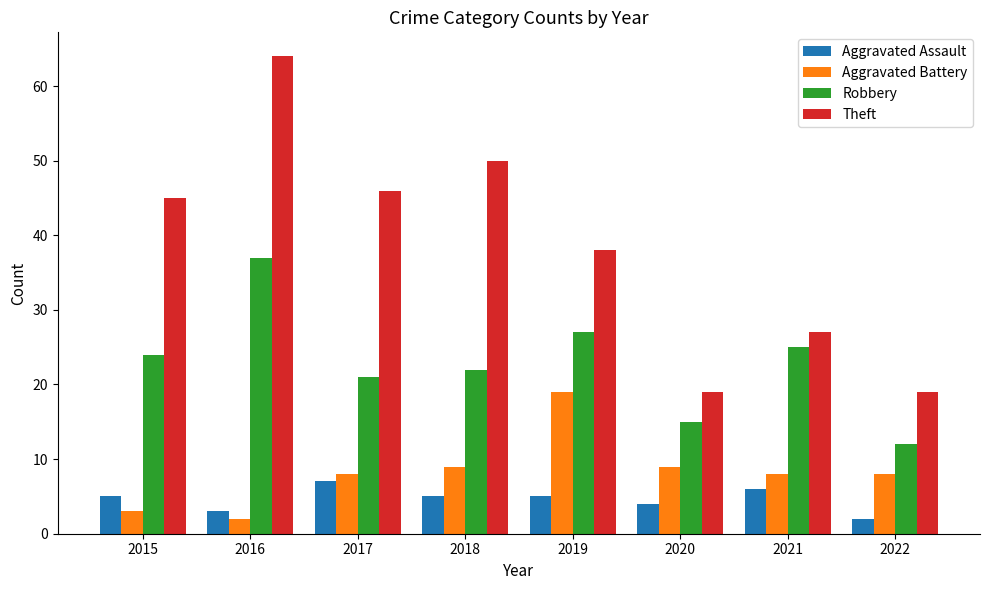

How many data points in Theft are less than 45?

4